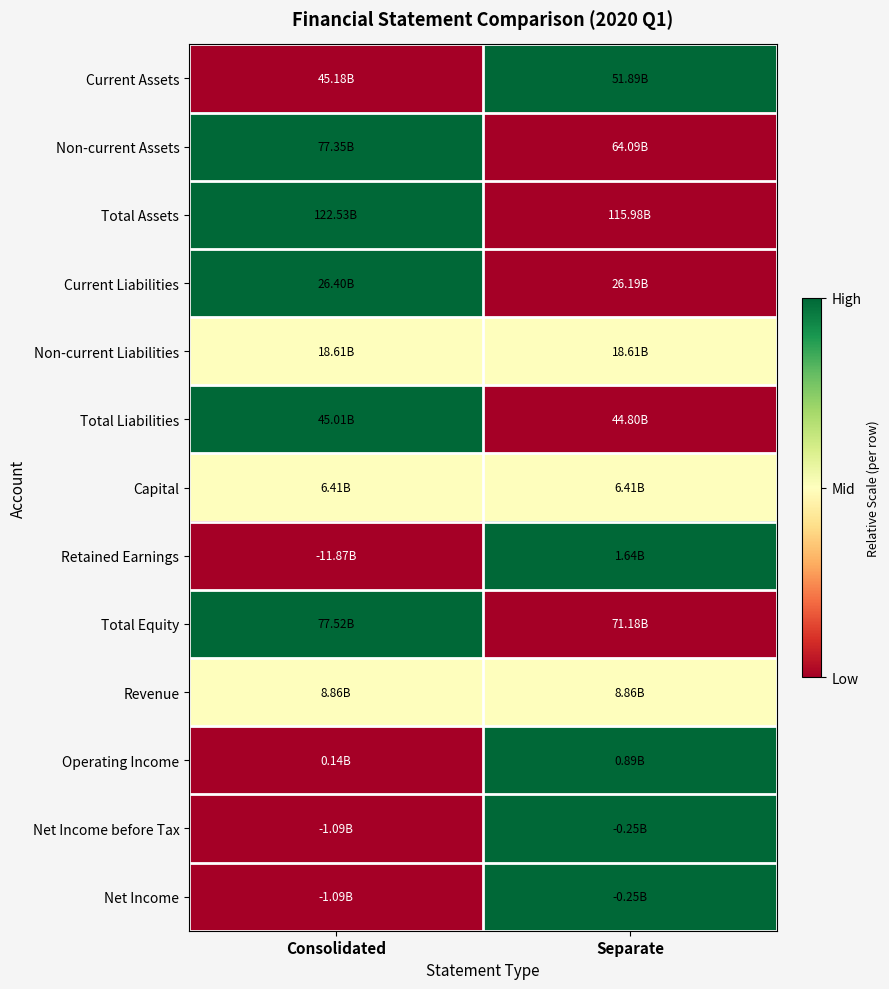

Reading right to left, what are all the values shown in this chart?

Current Assets: Separate=1.0	Consolidated=0.0
Non-current Assets: Separate=0.0	Consolidated=1.0
Total Assets: Separate=0.0	Consolidated=1.0
Current Liabilities: Separate=0.0	Consolidated=1.0
Non-current Liabilities: Separate=0.5	Consolidated=0.5
Total Liabilities: Separate=0.0	Consolidated=1.0
Capital: Separate=0.5	Consolidated=0.5
Retained Earnings: Separate=1.0	Consolidated=0.0
Total Equity: Separate=0.0	Consolidated=1.0
Revenue: Separate=0.5	Consolidated=0.5
Operating Income: Separate=1.0	Consolidated=0.0
Net Income before Tax: Separate=1.0	Consolidated=0.0
Net Income: Separate=1.0	Consolidated=0.0